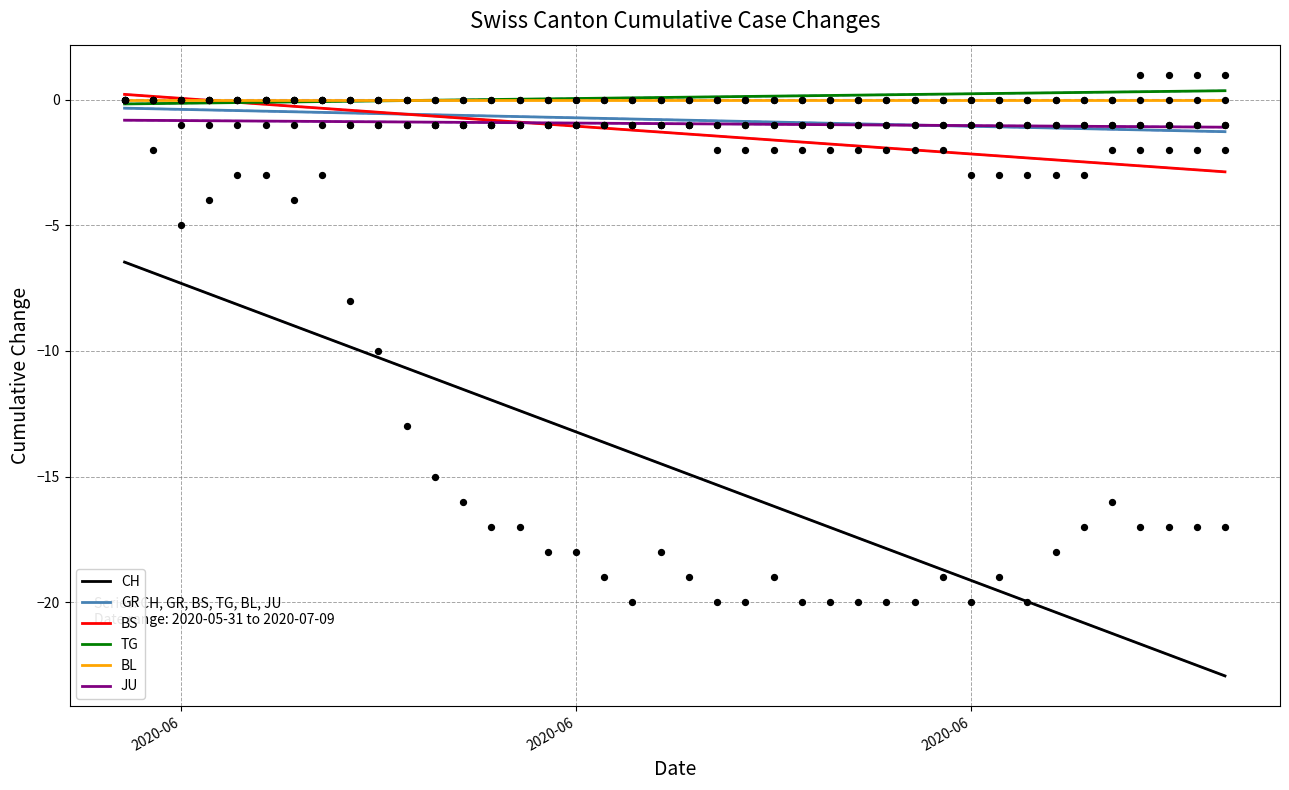

Which series has the largest total across all categories?

TG